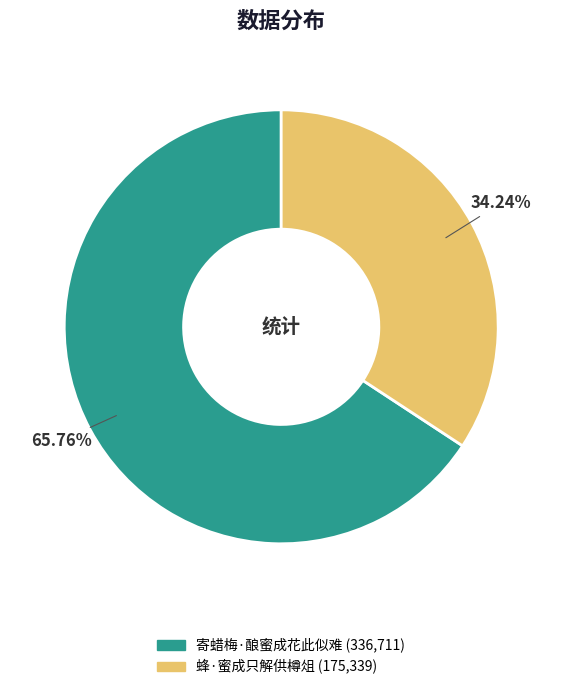

True or false: 蜂·蜜成只解供樽俎 accounts for 34% of the total.

True